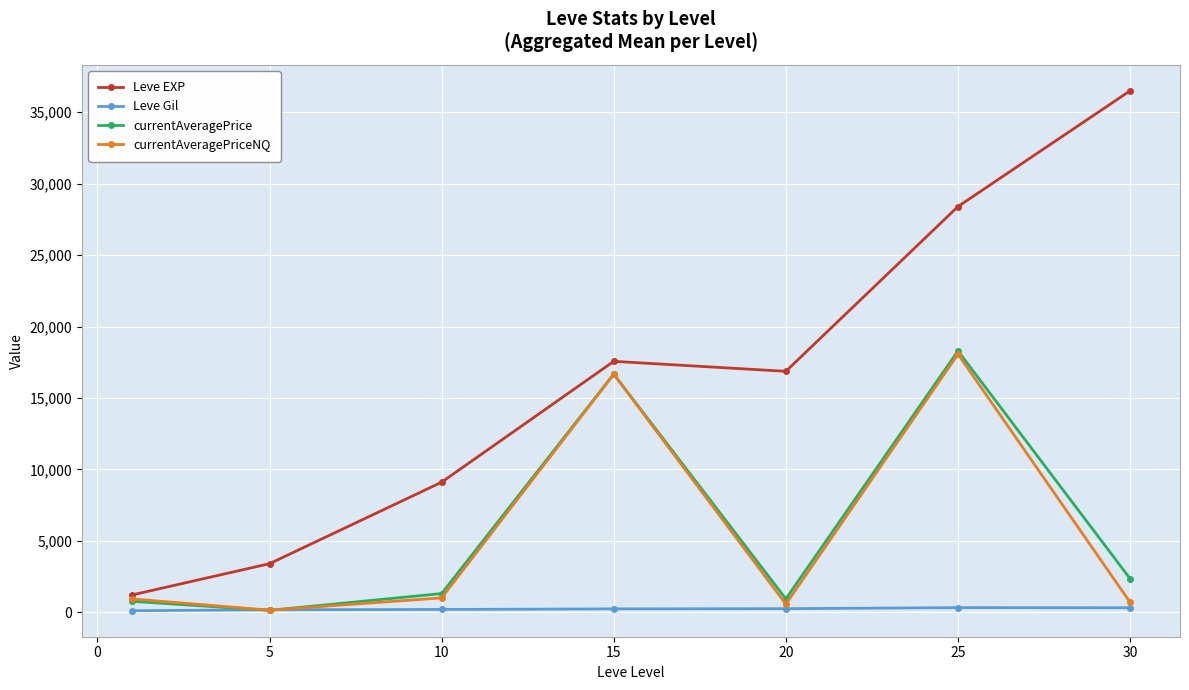

True or false: Leve Gil and Leve EXP intersect in this chart.

False